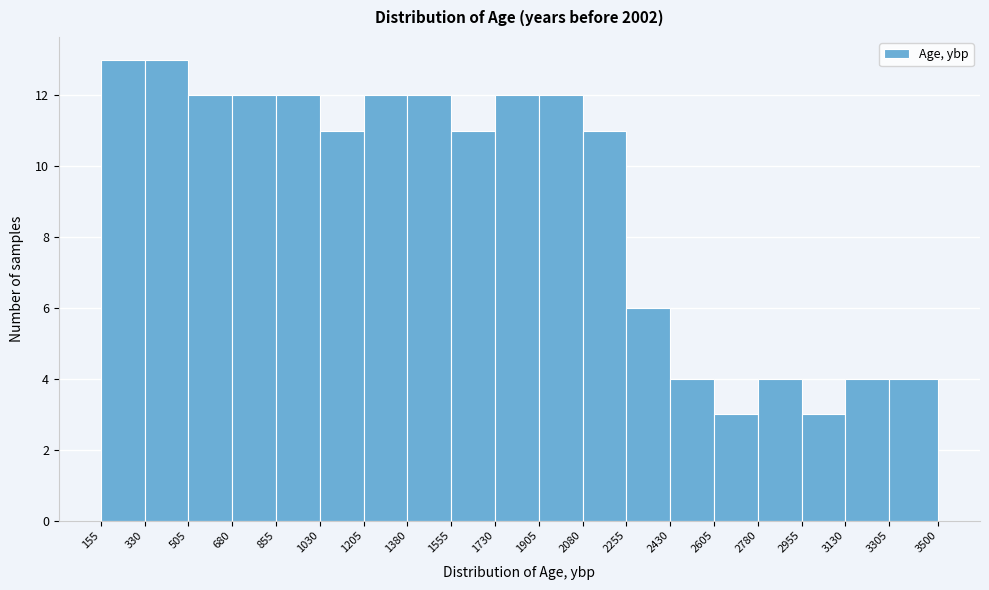

Reading left to right, list every bar in this chart as the range it spans on the x-axis followed by its height. The values are not printed on the chart, so give them approximately, as read against the axis.

155 to 330: 13
330 to 505: 13
505 to 680: 12
680 to 855: 12
855 to 1030: 12
1030 to 1205: 11
1205 to 1380: 12
1380 to 1555: 12
1555 to 1730: 11
1730 to 1905: 12
1905 to 2080: 12
2080 to 2255: 11
2255 to 2430: 6
2430 to 2605: 4
2605 to 2780: 3
2780 to 2955: 4
2955 to 3130: 3
3130 to 3305: 4
3305 to 3500: 4